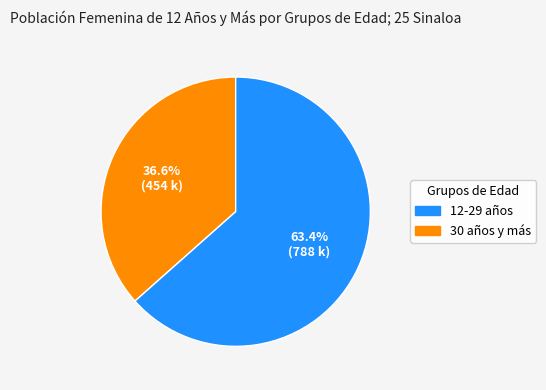

Is there any slice that represents more than half of the pie?

Yes